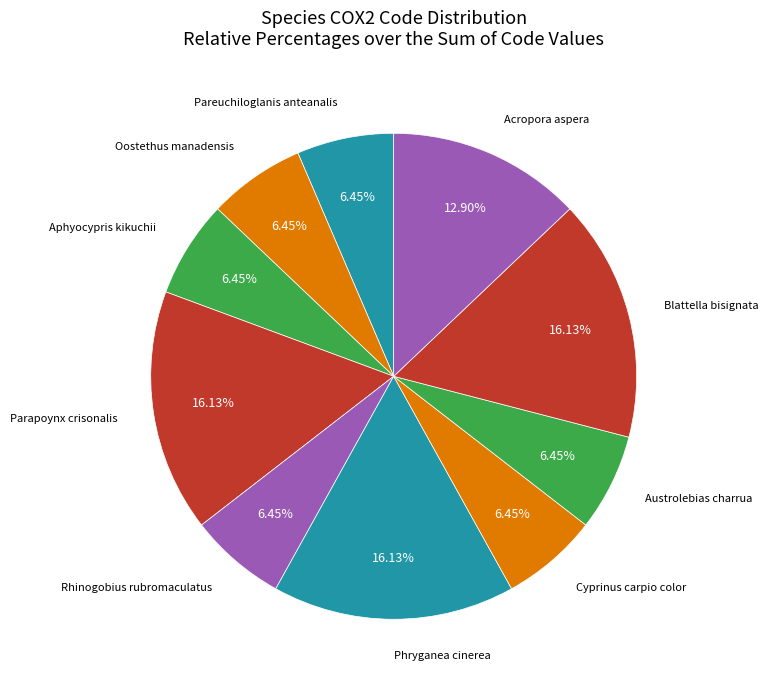

What is the smallest slice in the pie chart?

Pareuchiloglanis anteanalis